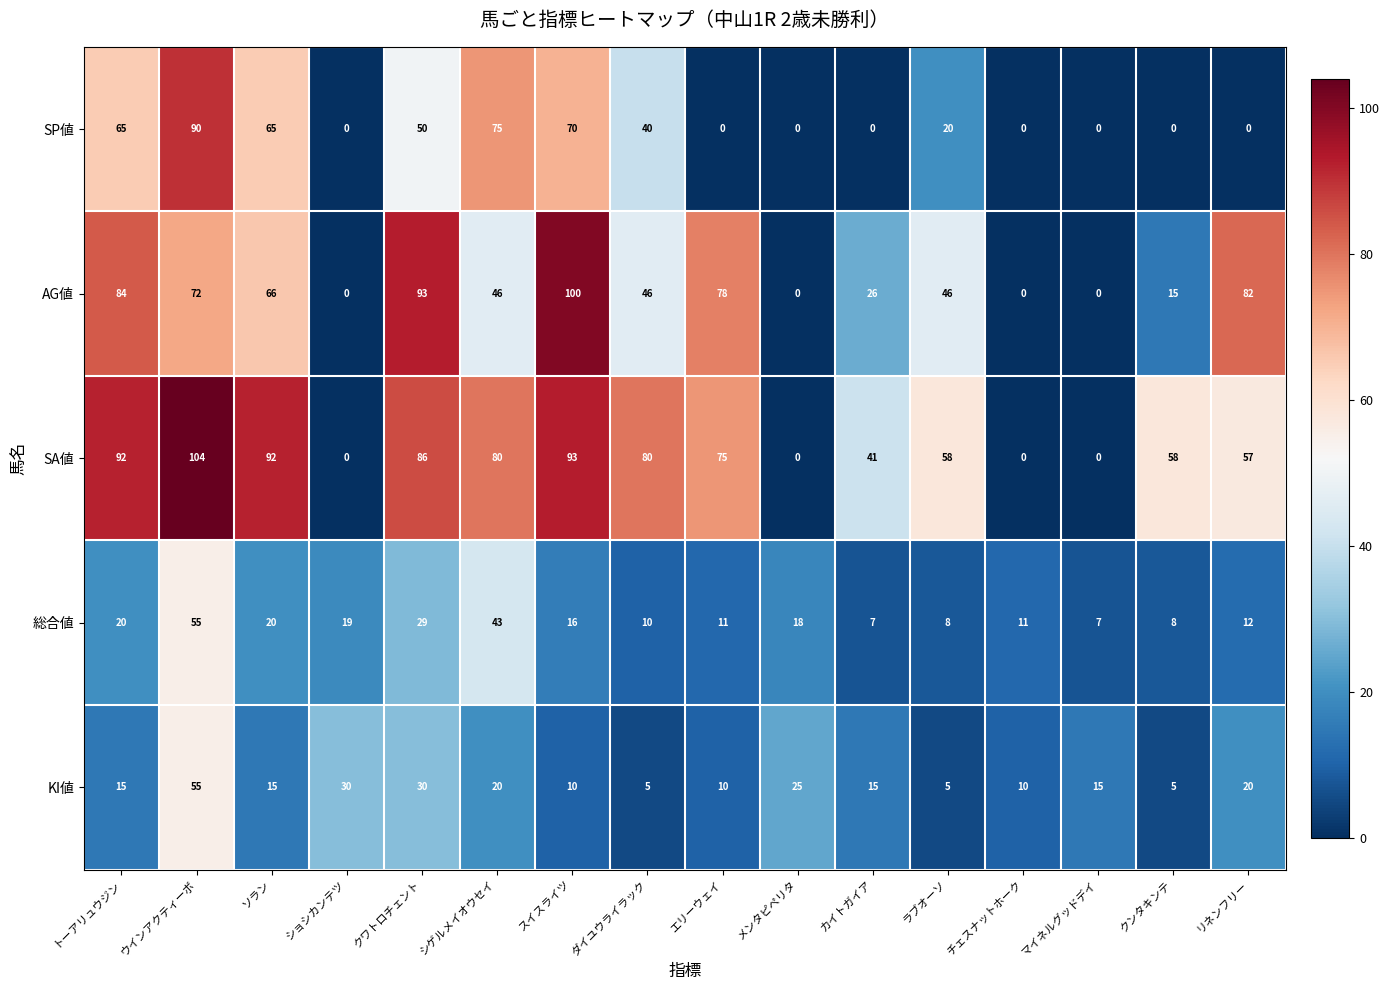

Which series has the largest range (max minus min)?

SA値